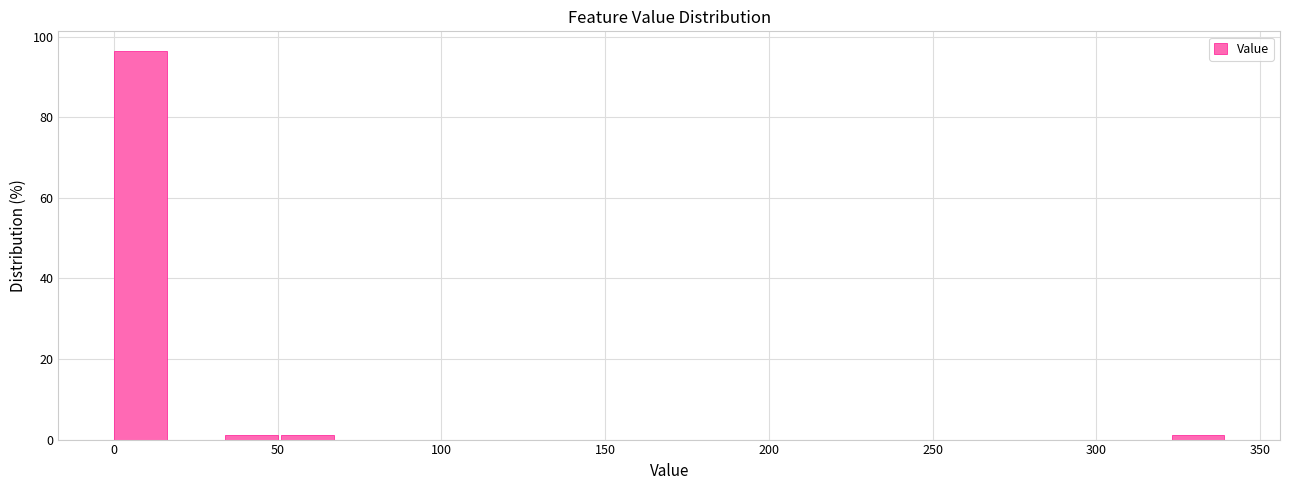

Read against the x-axis, roughly where is the centre of the tallest bar?

10